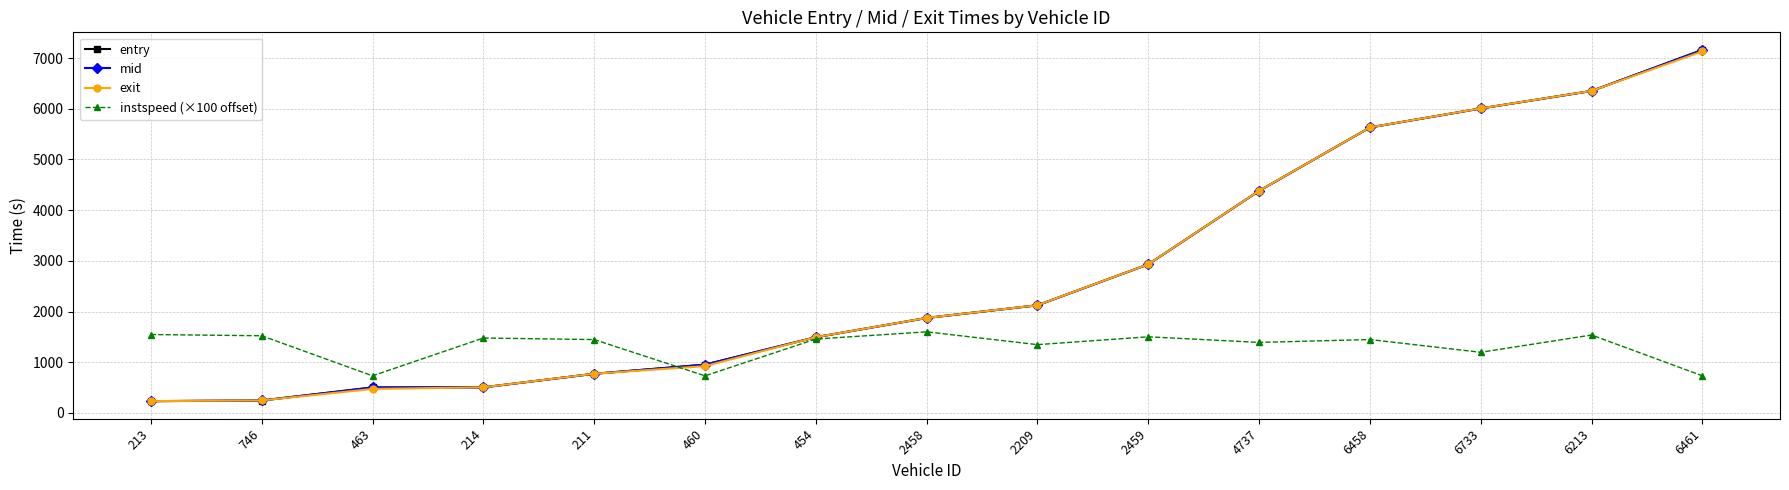

What is the difference between the highest and lowest values at 6461?

6430.6